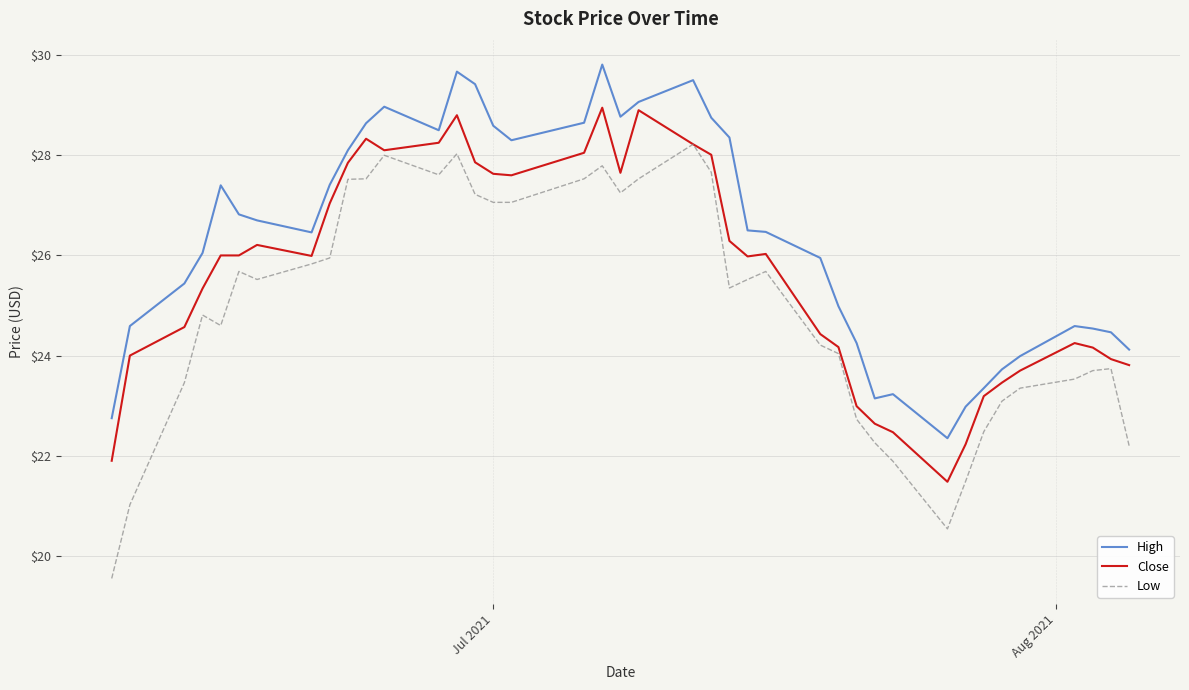

Which series has the largest total across all categories?

High